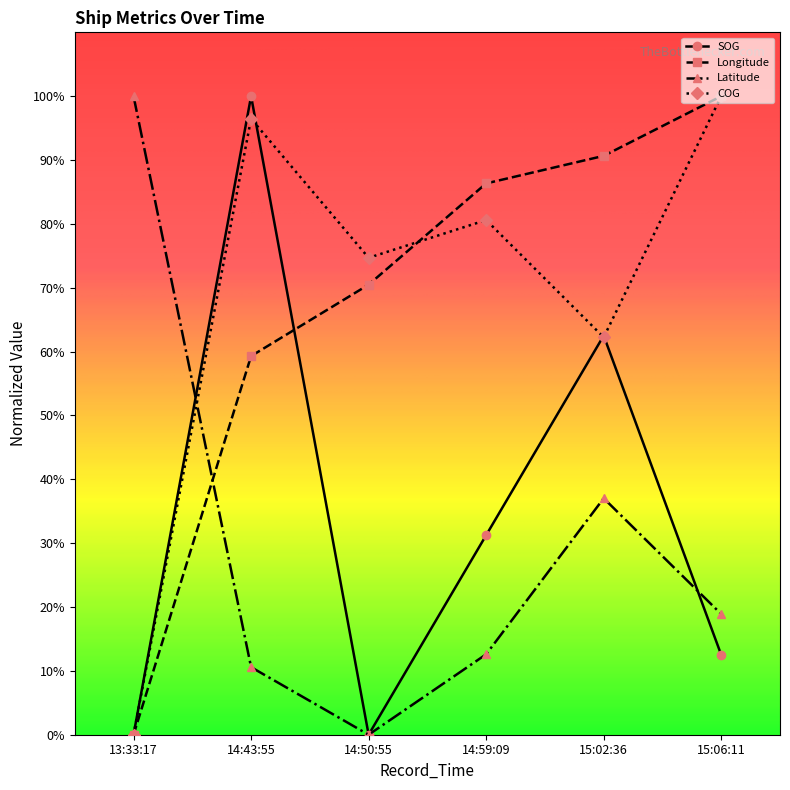

The value of Longitude at 14:50:55 is 70.5. True or false?

True